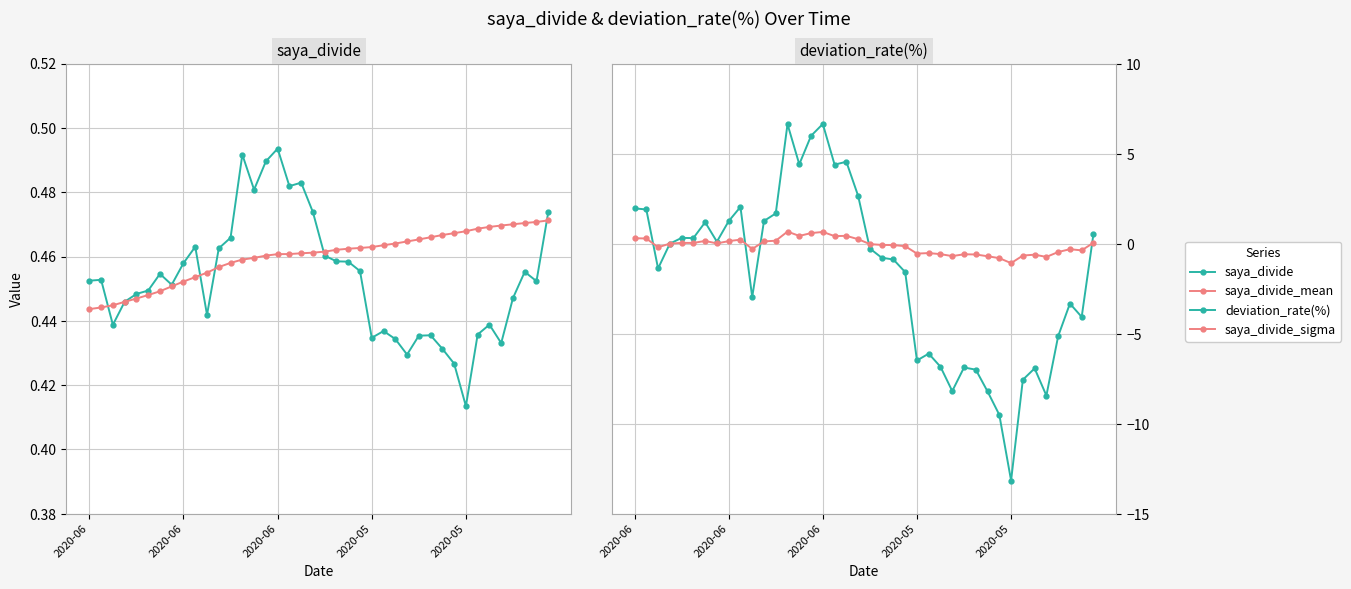

How many values in deviation_rate(%) are above zero?

18